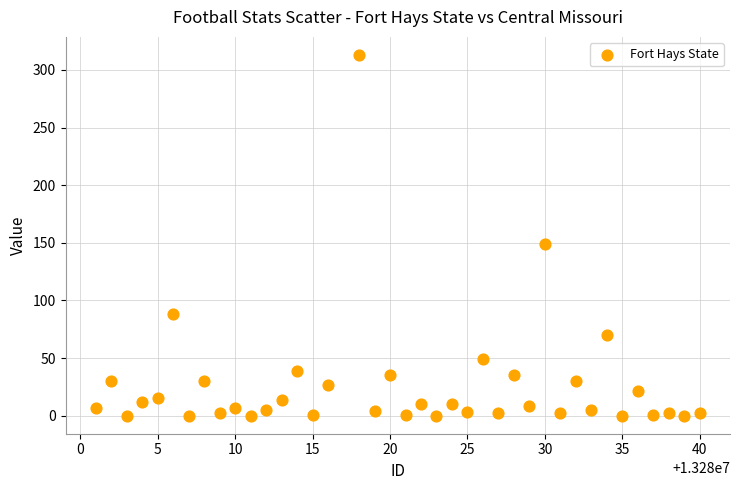

What Y value in the scatter plot is closest to 156?

149